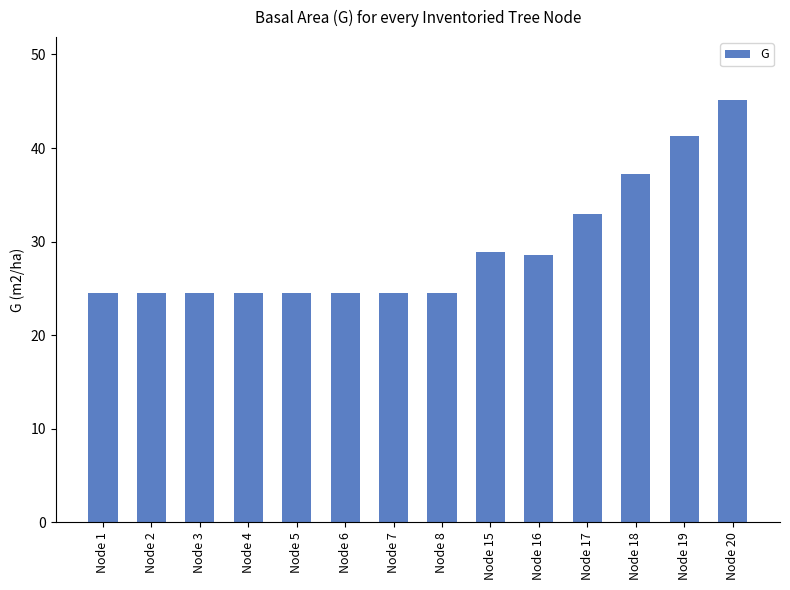

Count the number of categories in the chart.

14